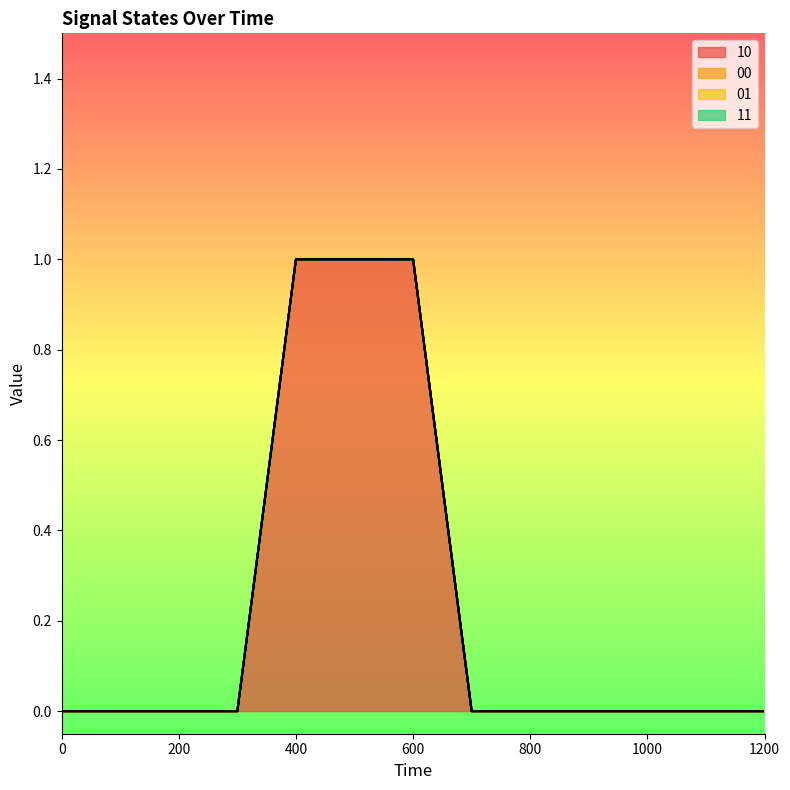

At how many categories does at least one series exceed 0?

3